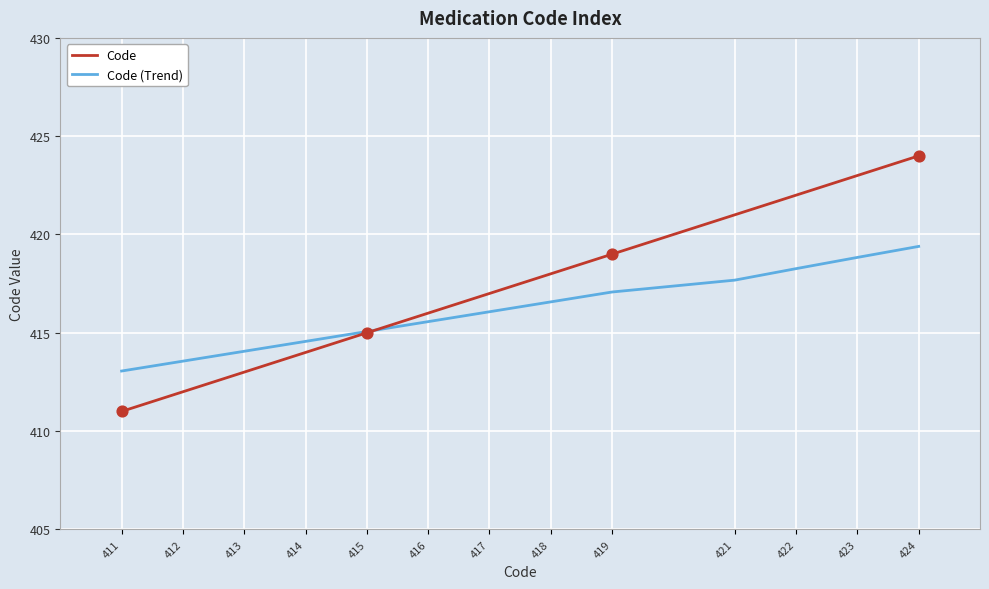

Which series changed the most between 415 and 417?

Code